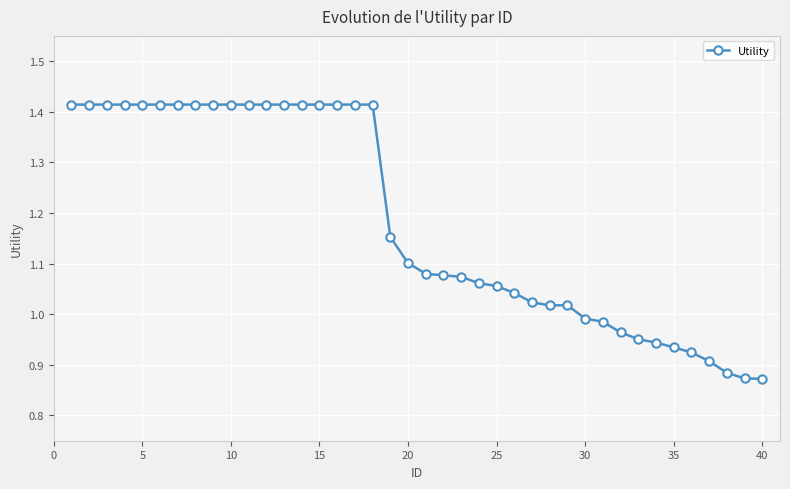

How many lines are shown in the chart?

1